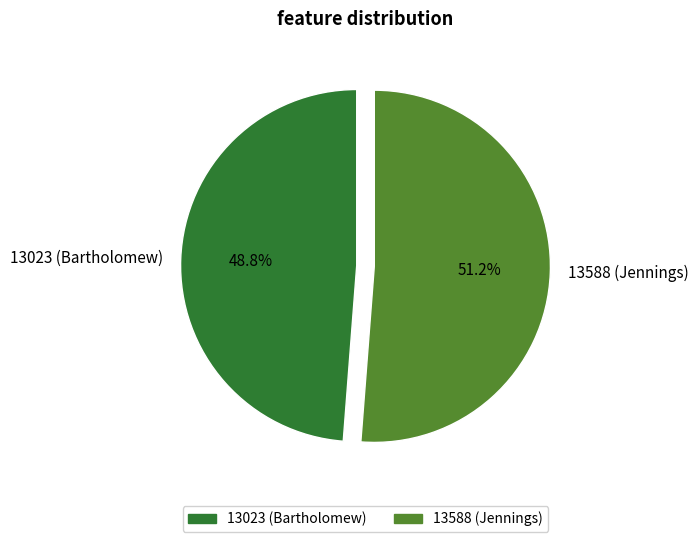

What is the largest slice in the pie chart?

13588 (Jennings)